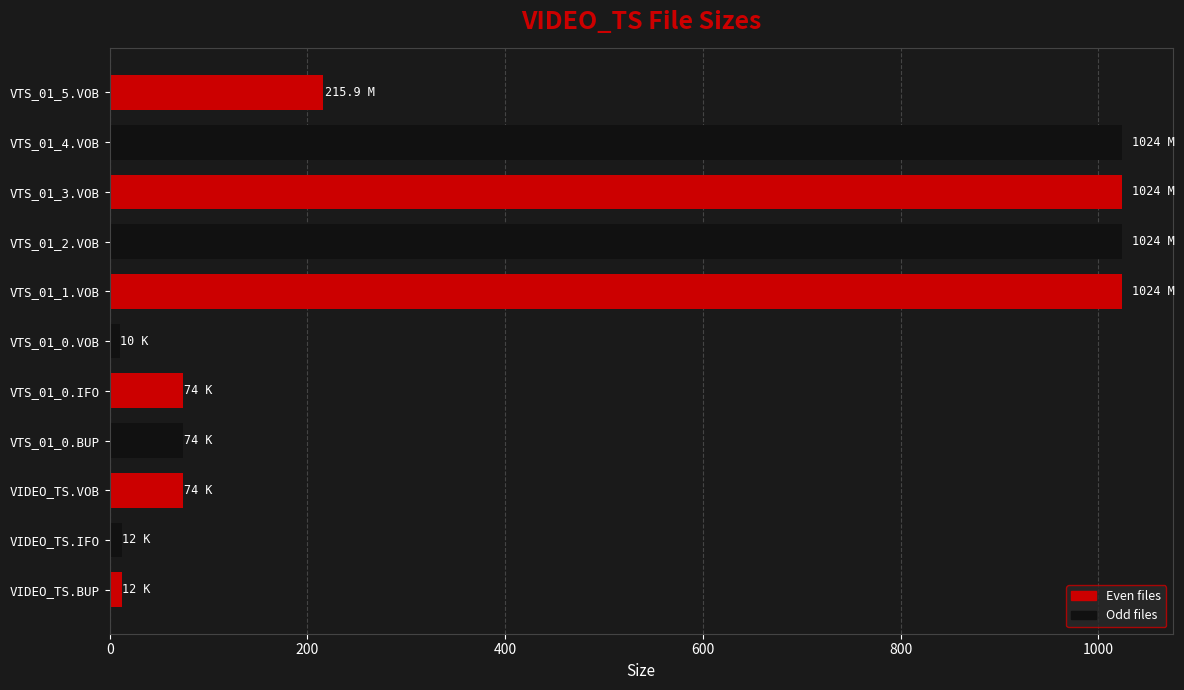

At which label is the value closest to 517?

VTS_01_5.VOB